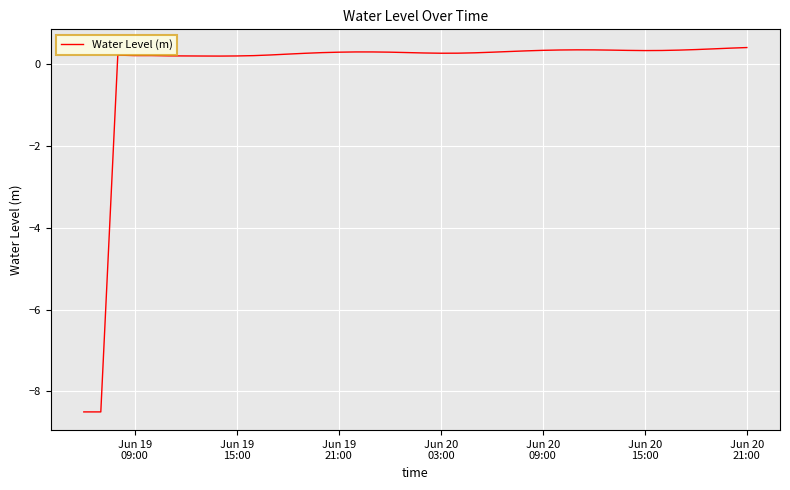

What is the sum of all values?

-6.4